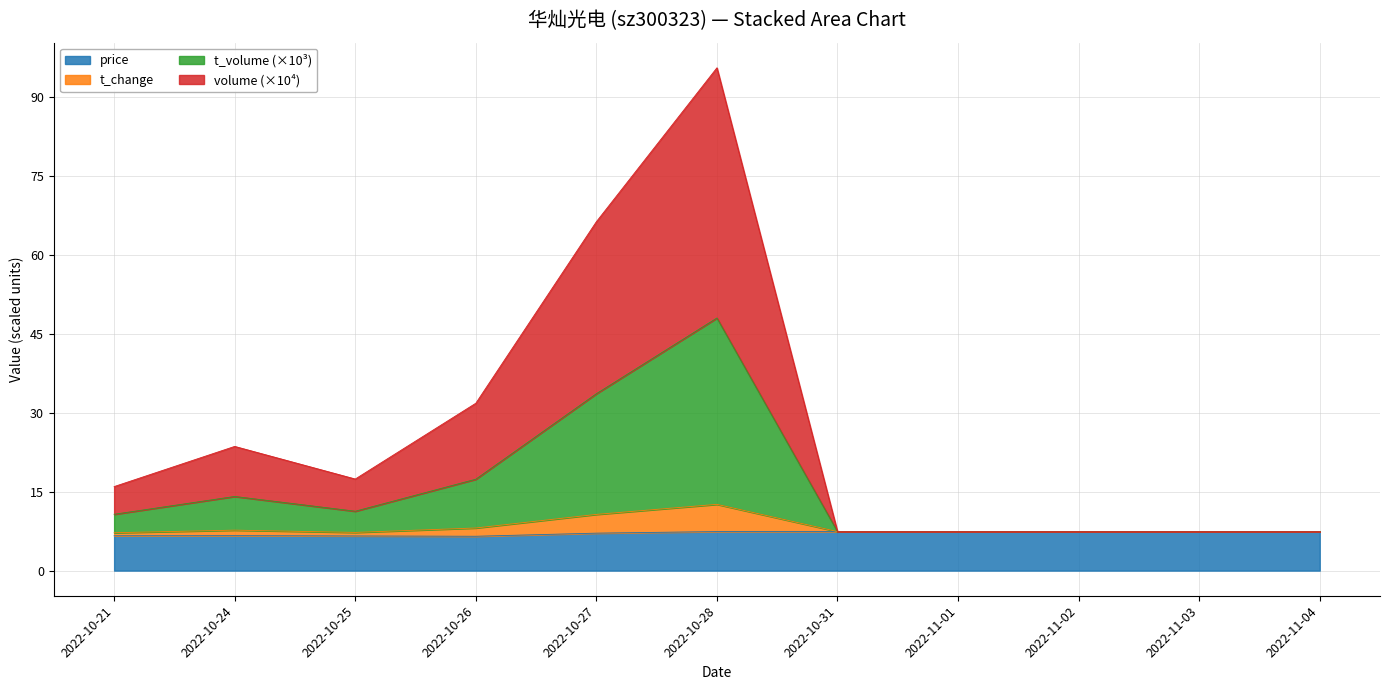

What is the label of the 6th point from the right?

2022-10-28